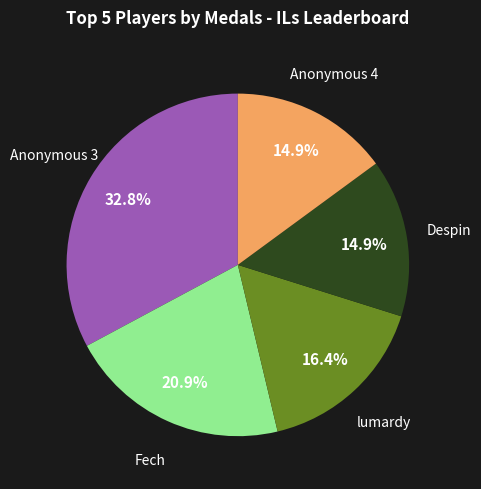

Is there a majority slice in this chart?

No